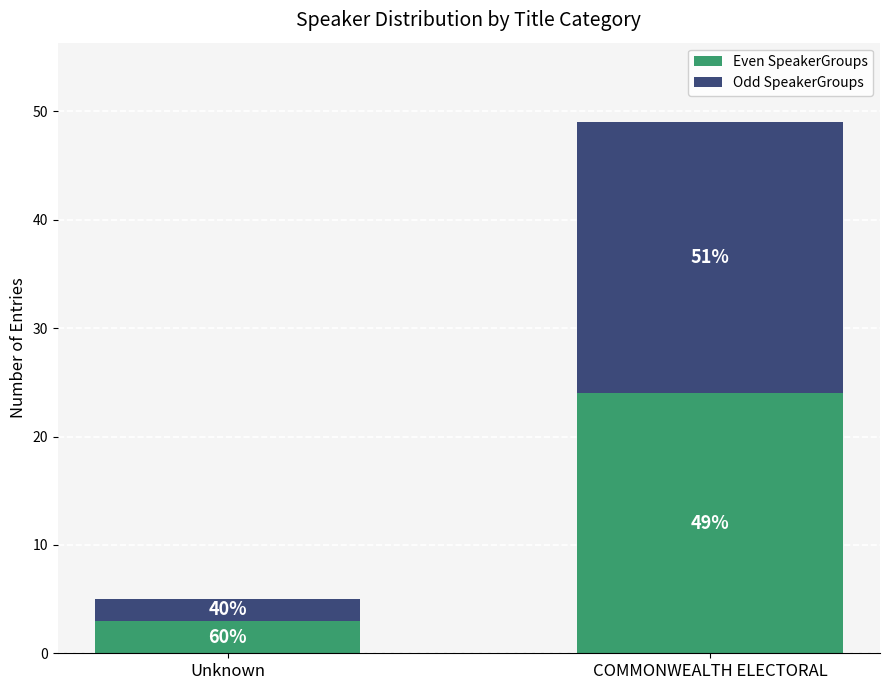

Rank the series at COMMONWEALTH ELECTORAL from highest to lowest value.

Odd SpeakerGroups, Even SpeakerGroups